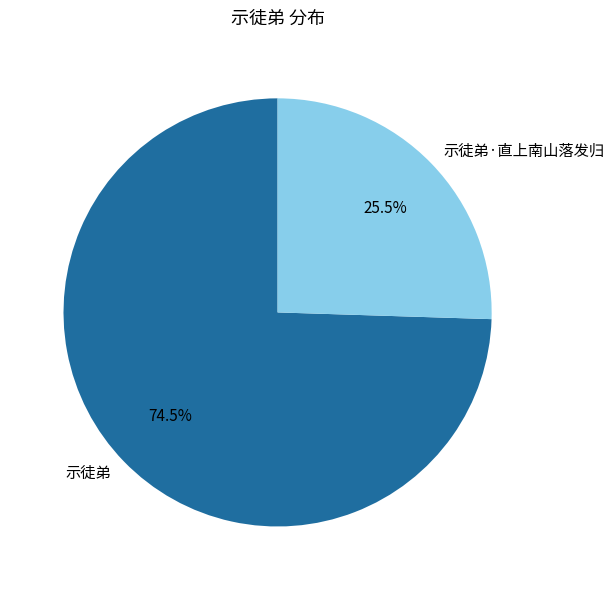

Between 示徒弟 and 示徒弟·直上南山落发归, which is larger?

示徒弟